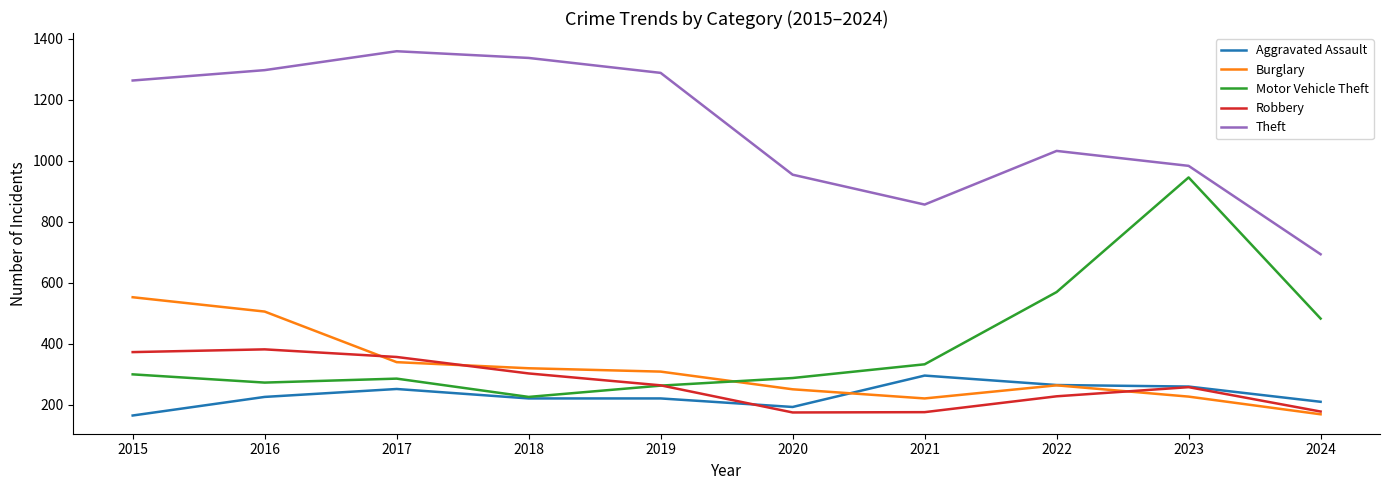

What is the difference between the maximum and minimum values in the Burglary series?

384